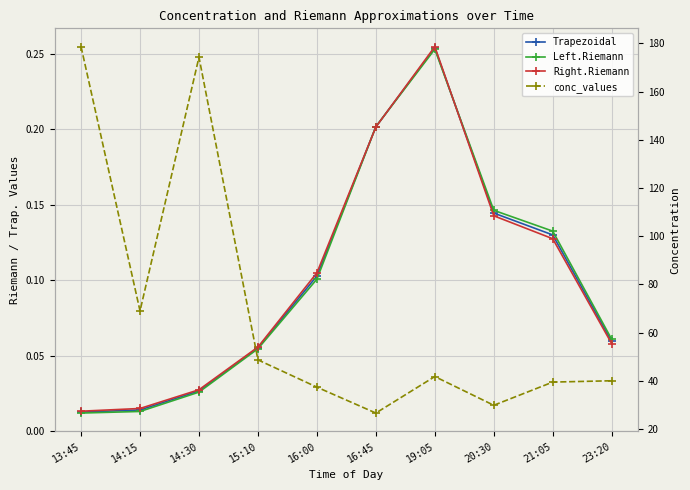

Which category has the highest value in the Left.Riemann series?

19:05